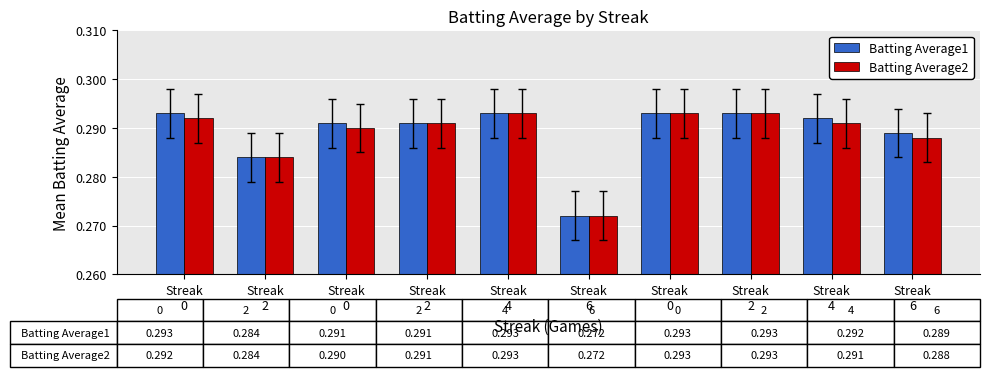

The value of Batting Average1 at Streak
2 is 0.3. True or false?

True